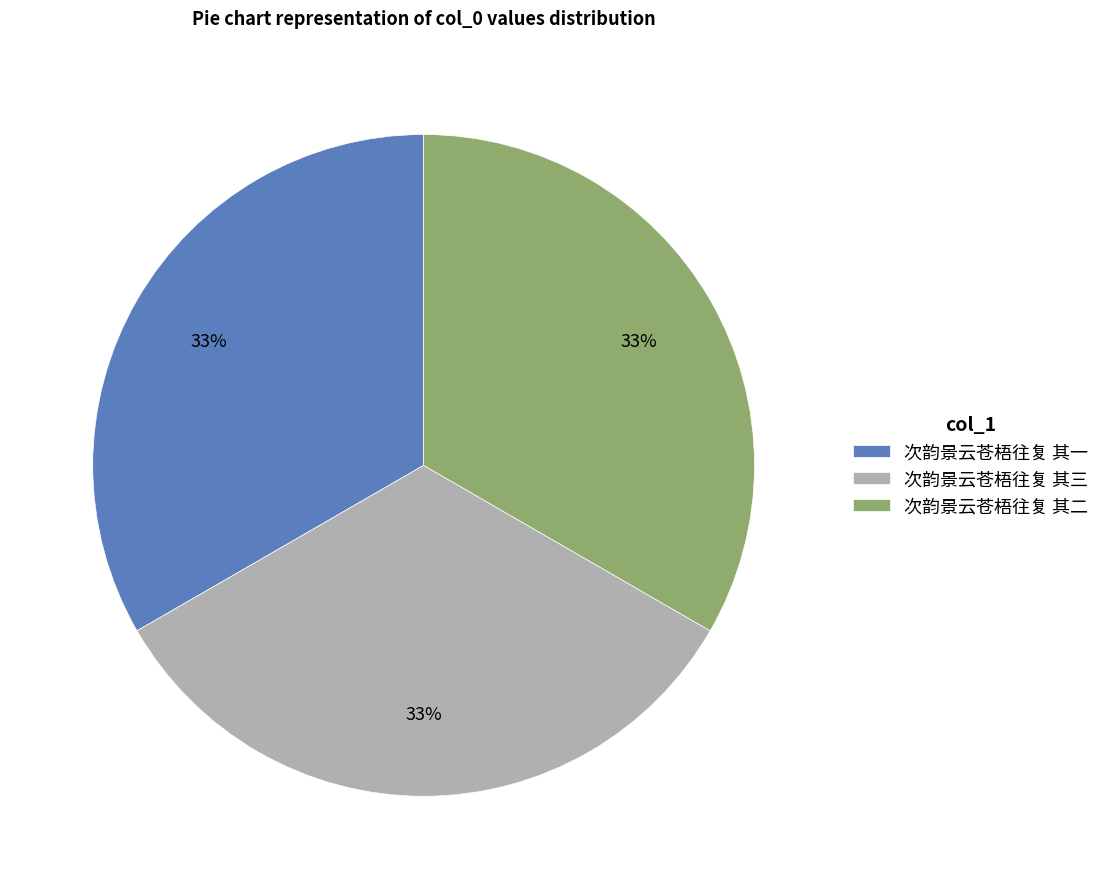

Count the number of slices in the pie.

3